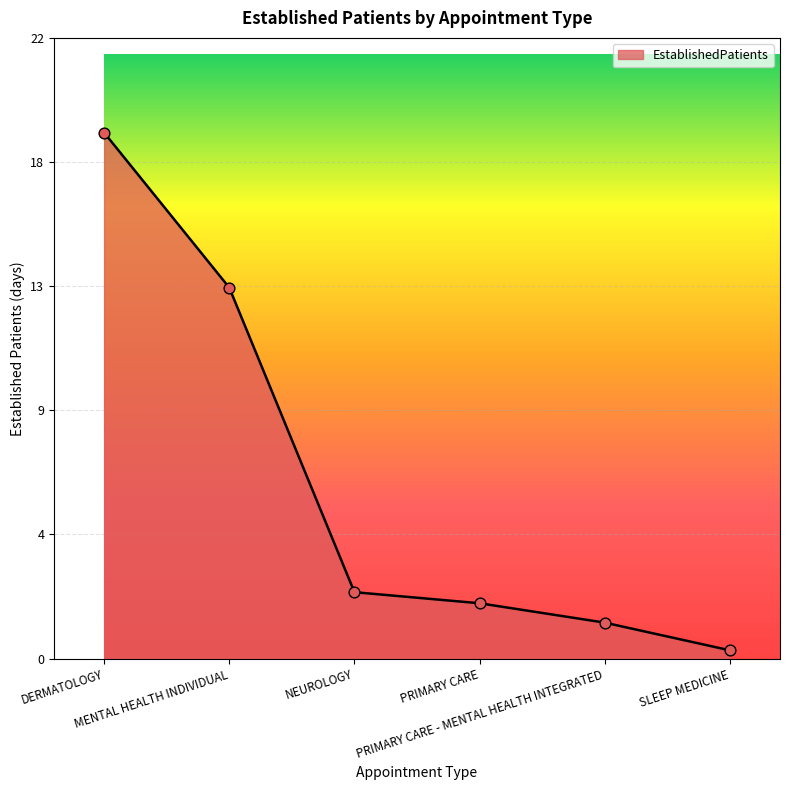

Approximately how many times larger is the value at PRIMARY CARE - MENTAL HEALTH INTEGRATED compared to PRIMARY CARE?

0.7